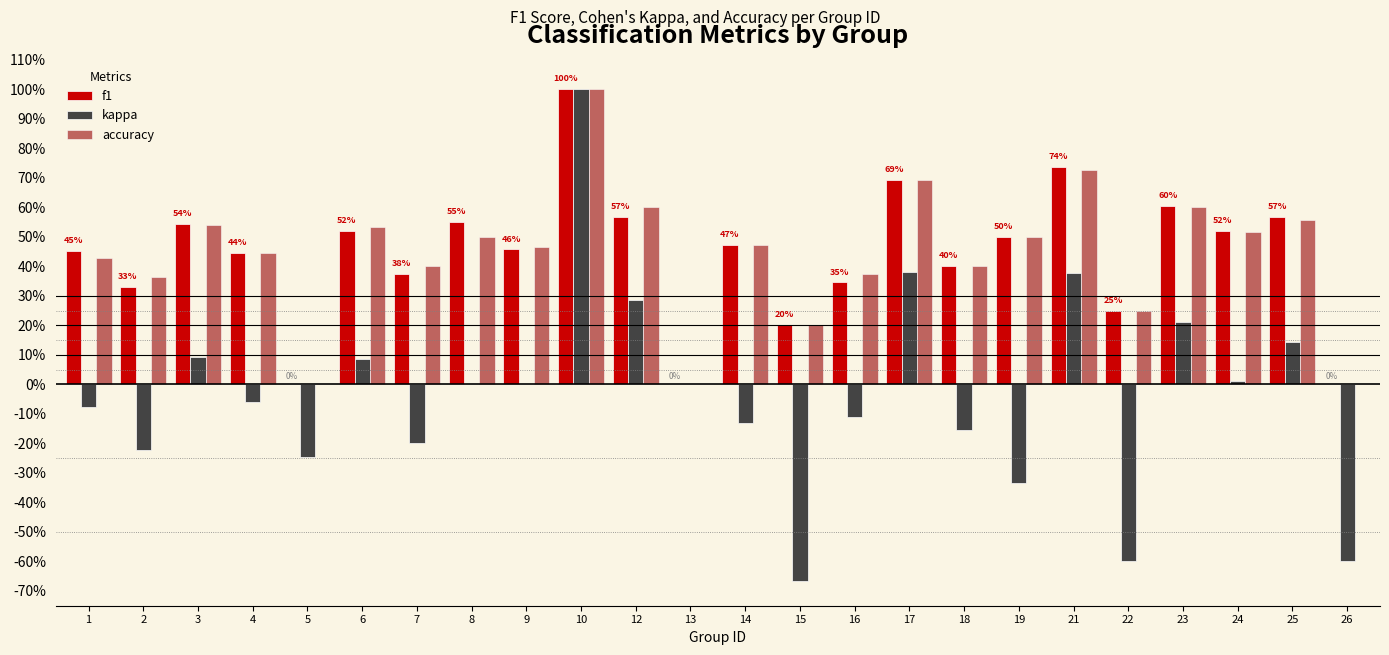

Is it true that f1 equals 0.6 at 7?

False